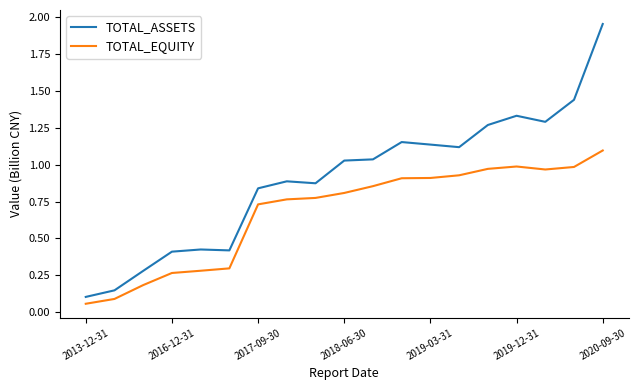

True or false: TOTAL_EQUITY has more than 0 interior local peaks.

True